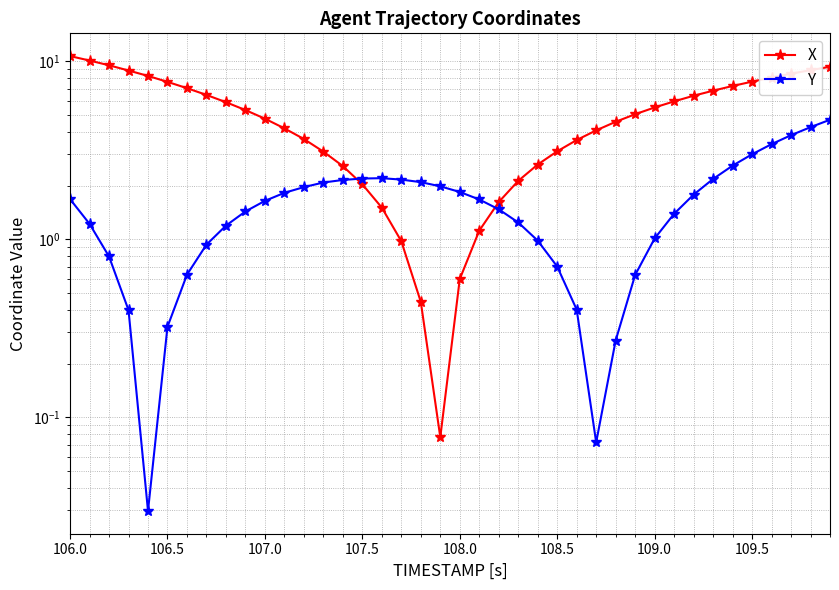

Reading left to right, transcribe all the data shown in this chart.

X: 10.7	10.1	9.5	8.9	8.3	7.7	7.1	6.5	5.9	5.3	4.8	4.2	3.7	3.1	2.6	2.0	1.5	1.0	0.4	0.1	0.6	1.1	1.6	2.1	2.6	3.1	3.6	4.1	4.6	5.0	5.5	5.9	6.4	6.8	7.3	7.7	8.1	8.5	8.9	9.3
Y: 1.7	1.2	0.8	0.4	0.0	0.3	0.6	0.9	1.2	1.4	1.6	1.8	2.0	2.1	2.2	2.2	2.2	2.2	2.1	2.0	1.8	1.7	1.5	1.2	1.0	0.7	0.4	0.1	0.3	0.6	1.0	1.4	1.8	2.2	2.6	3.0	3.4	3.8	4.3	4.7